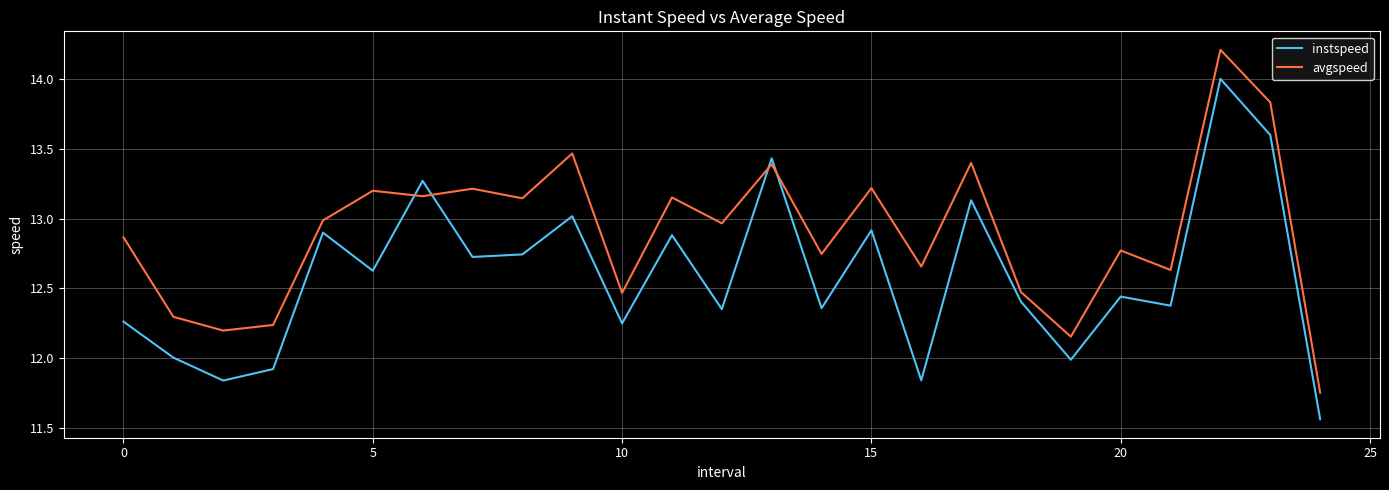

List the series in order of their peak value, lowest first.

instspeed, avgspeed